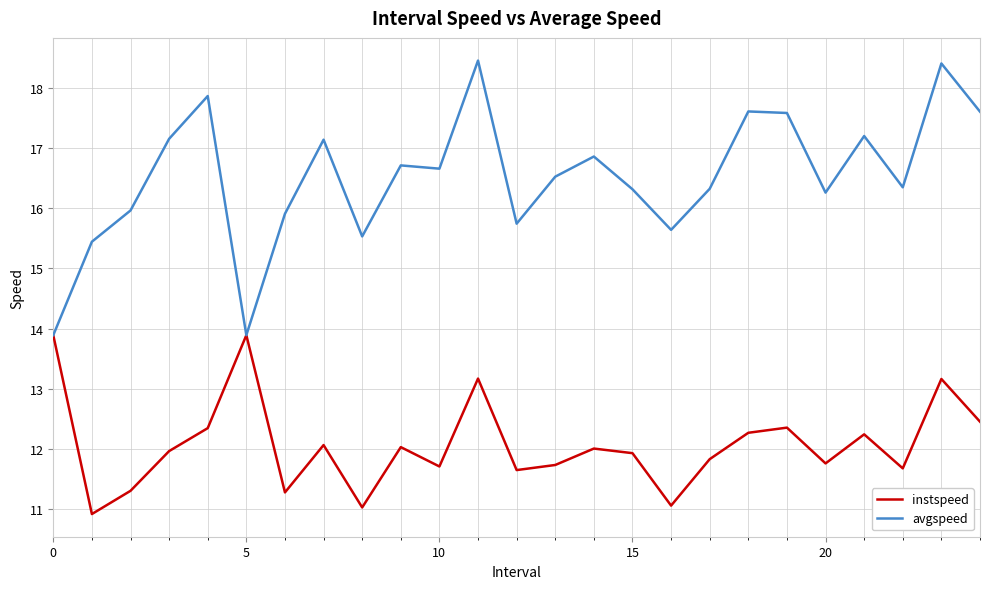

Rank the series by their maximum value, from lowest to highest.

instspeed, avgspeed